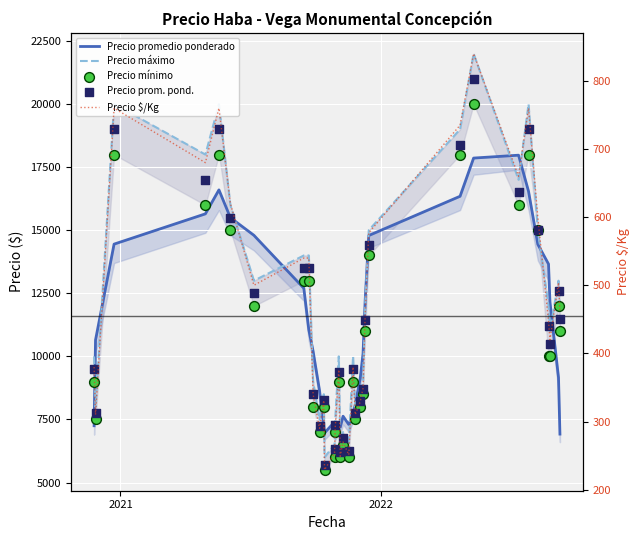

Which series reaches the minimum Y coordinate?

Precio $/Kg